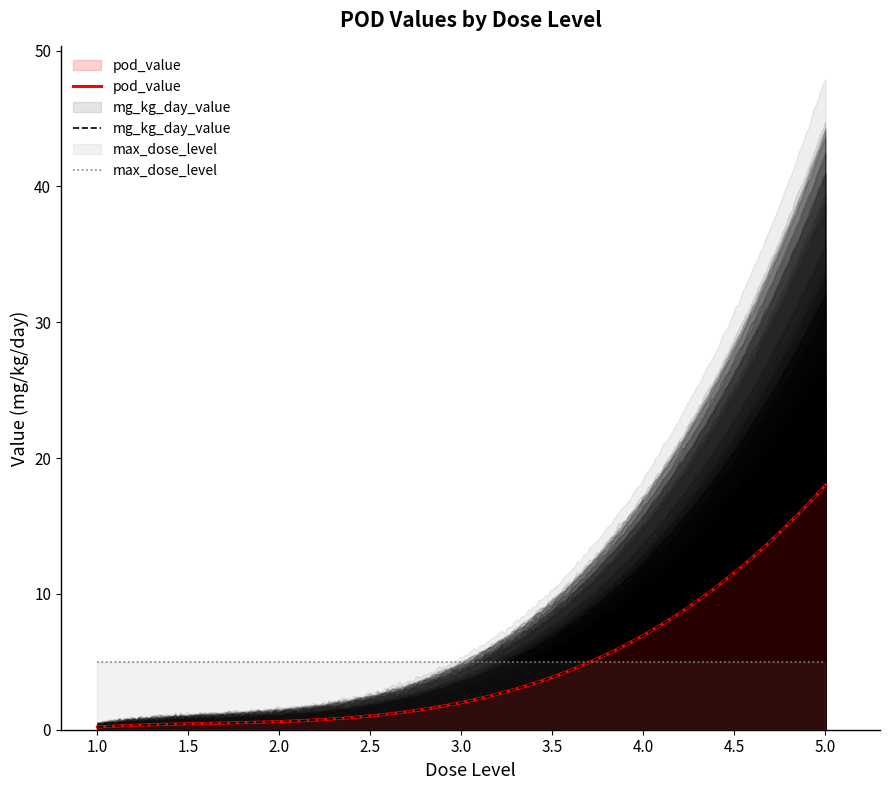

The value of mg_kg_day_value at 5 is 18.0. True or false?

True